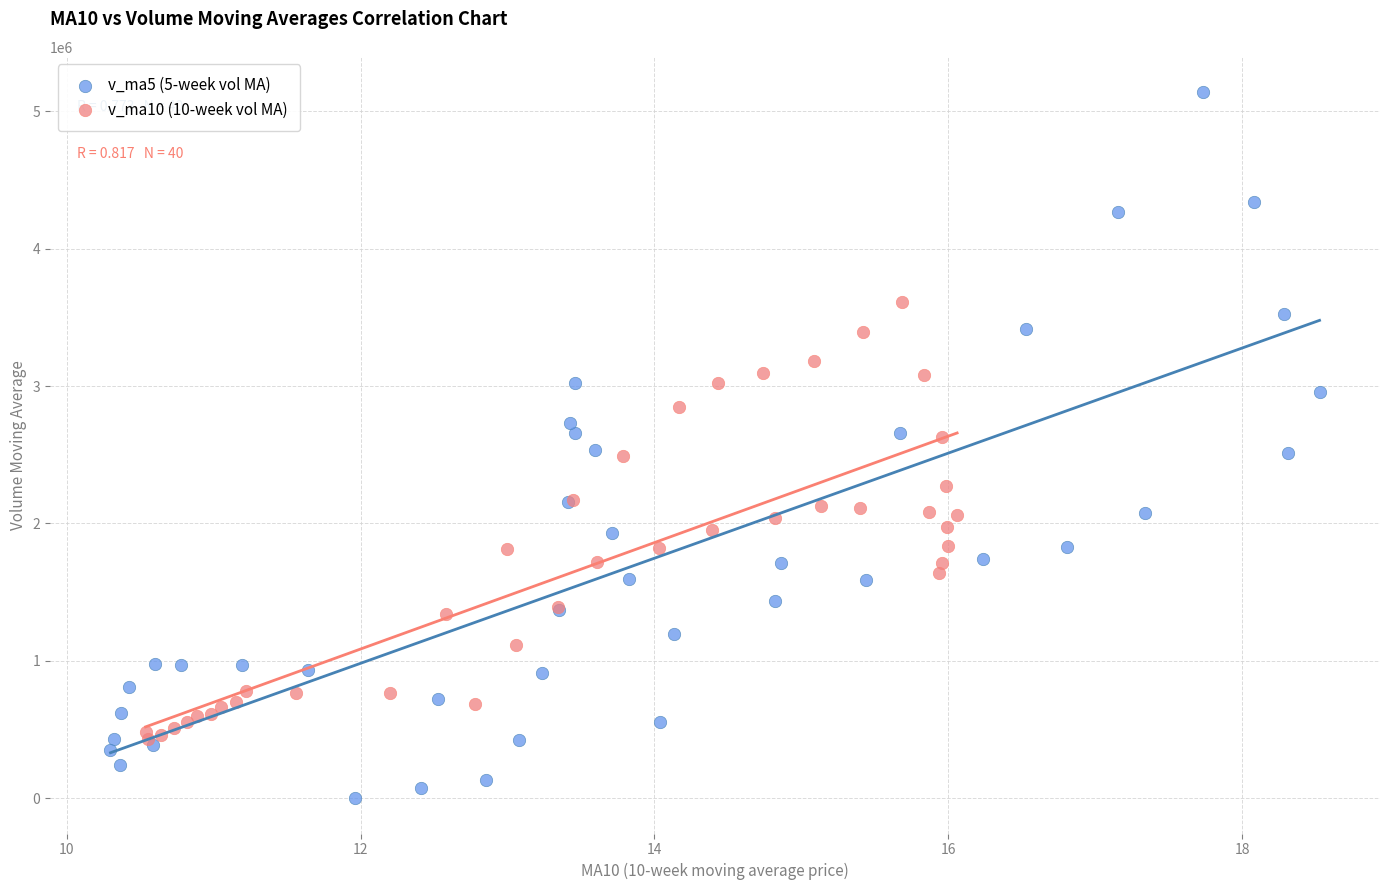

Which series reaches the minimum Y coordinate?

v_ma5 (5-week vol MA)